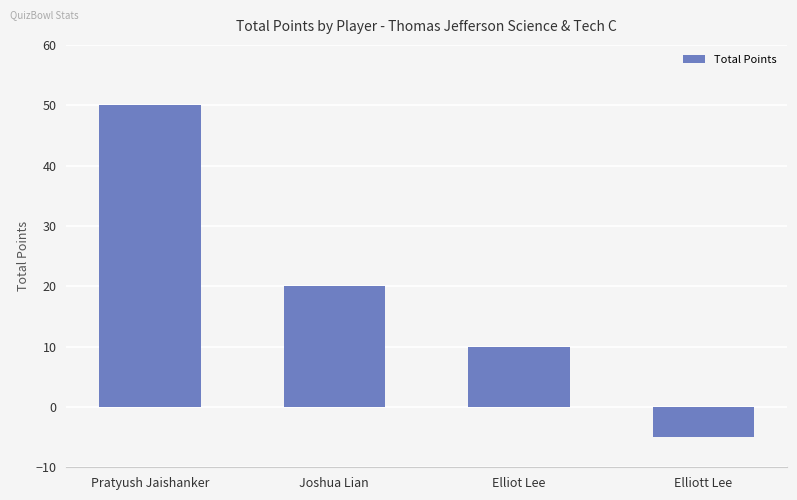

Reading left to right, transcribe all the data shown in this chart.

Pratyush Jaishanker=50	Joshua Lian=20	Elliot Lee=10	Elliott Lee=-5